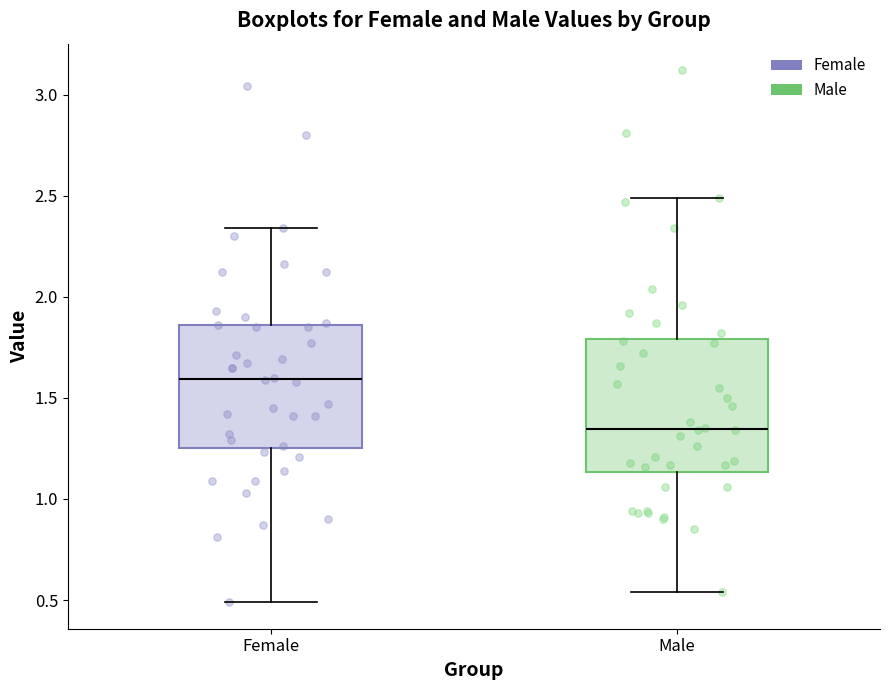

Which box has the lowest median line?

Male